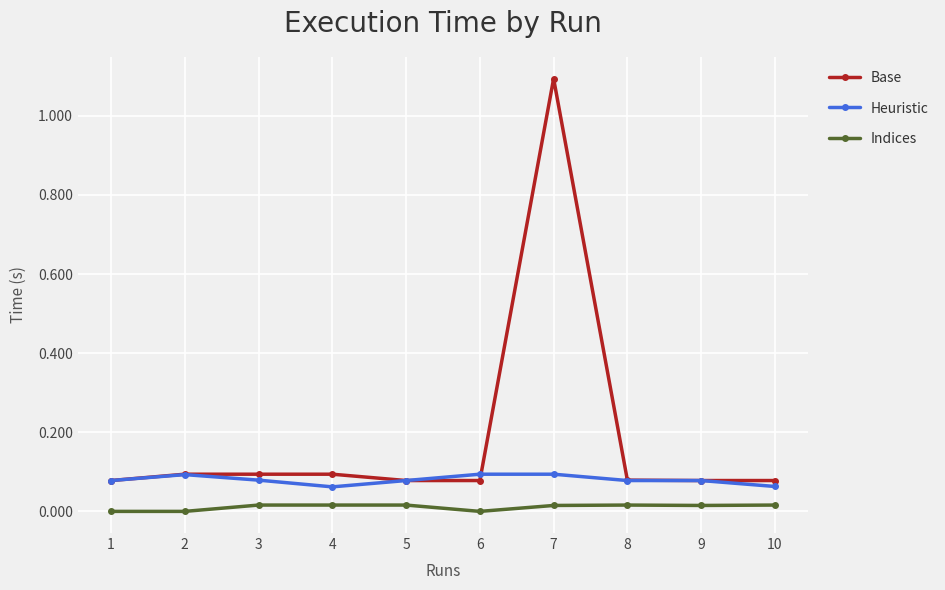

List the series in order of their peak value, lowest first.

Indices, Heuristic, Base